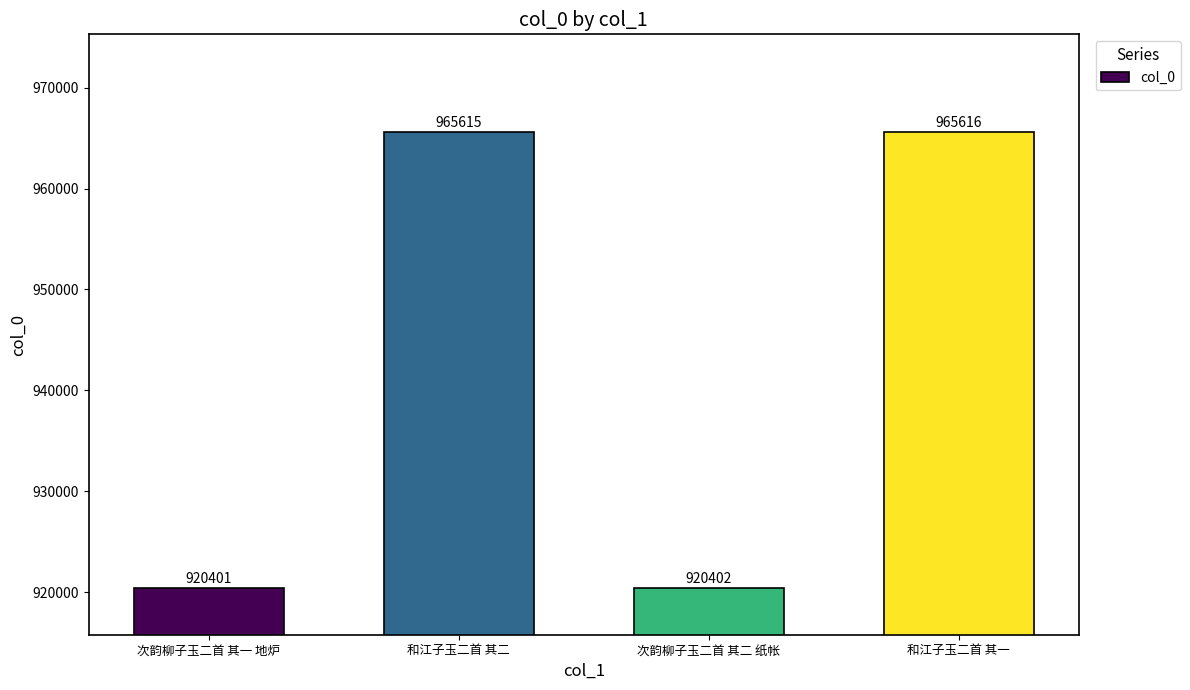

Which has a higher value, 次韵柳子玉二首 其二 纸帐 or 次韵柳子玉二首 其一 地炉?

次韵柳子玉二首 其二 纸帐